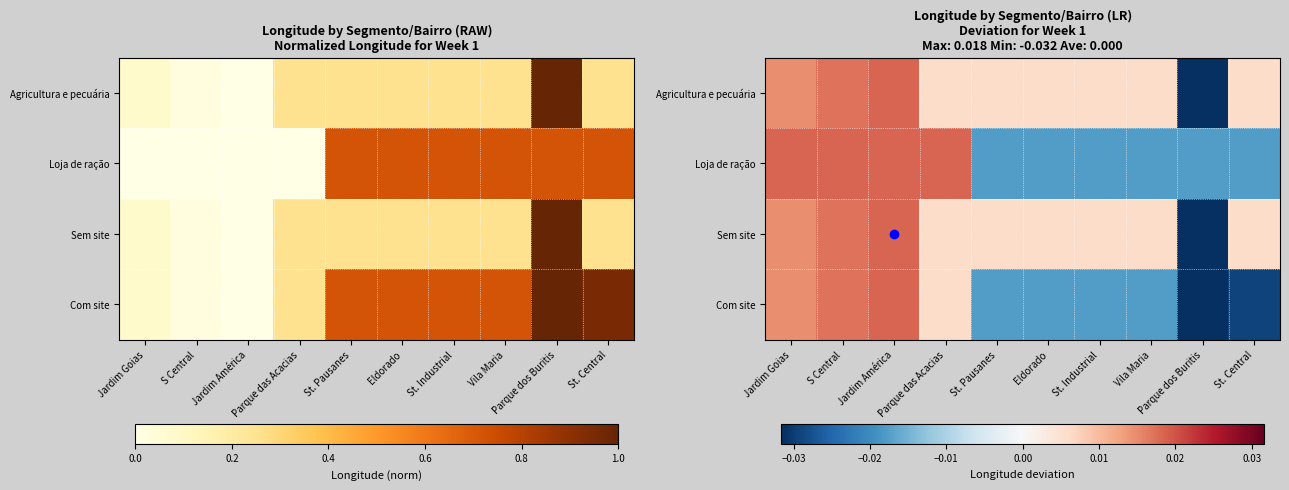

At how many categories does at least one series exceed 0?

9